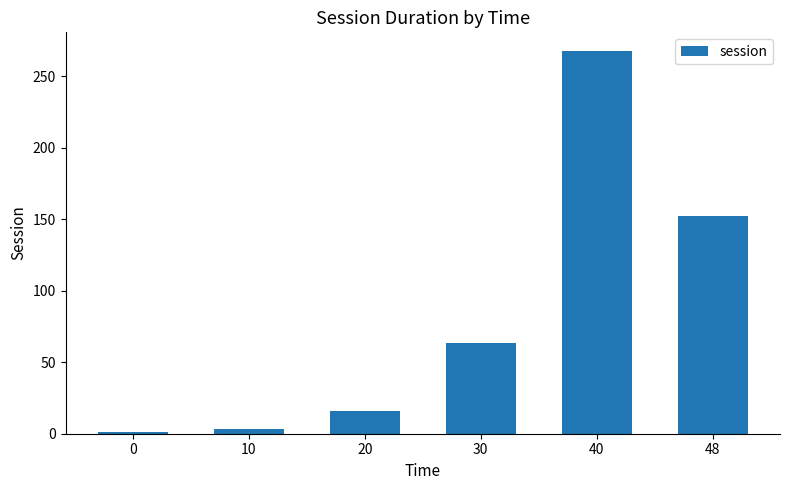

The chart shows a value of 1.2 at 0. True or false?

True